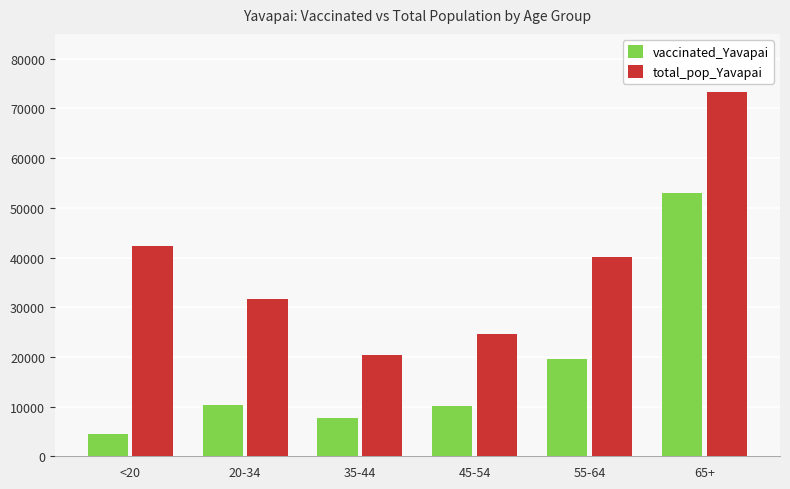

How many categories are shown in the chart?

6